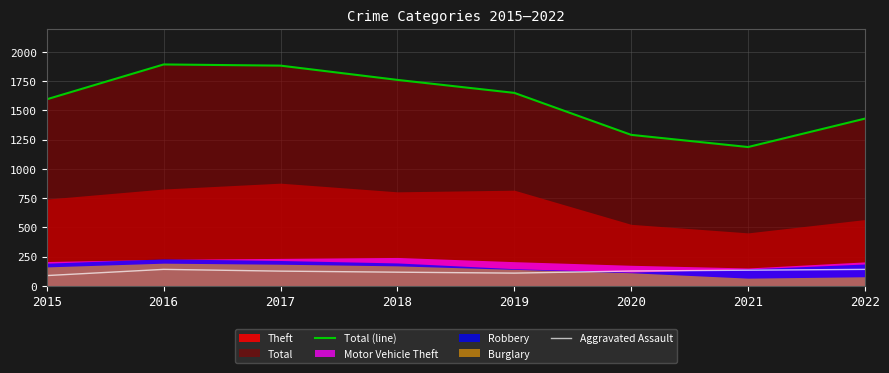

What is the difference between the maximum and minimum values in the Aggravated Assault series?

53